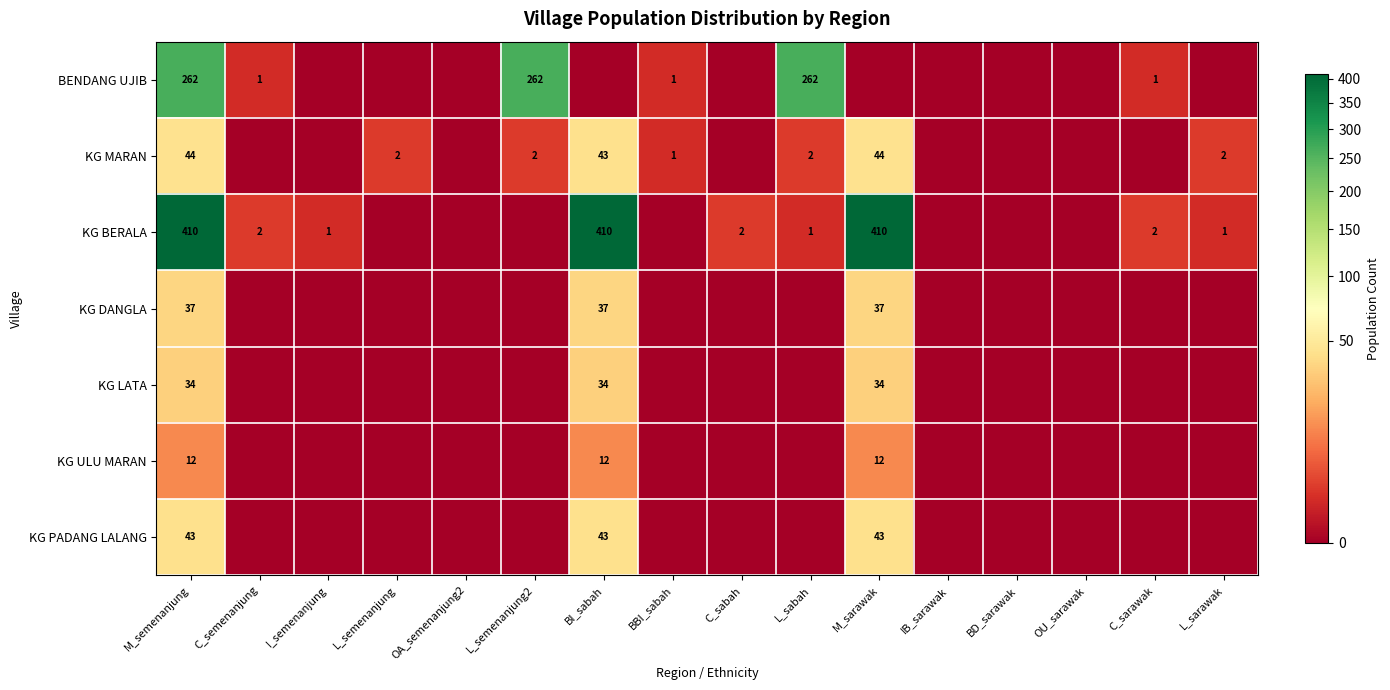

Which category has the highest value across all series?

M_semenanjung